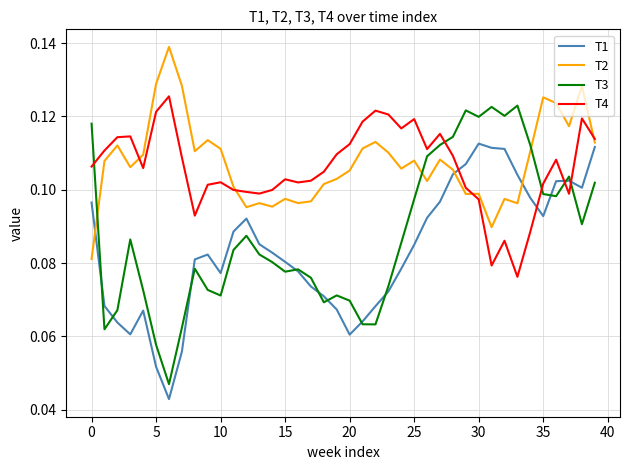

Which series has the widest spread of values?

T3